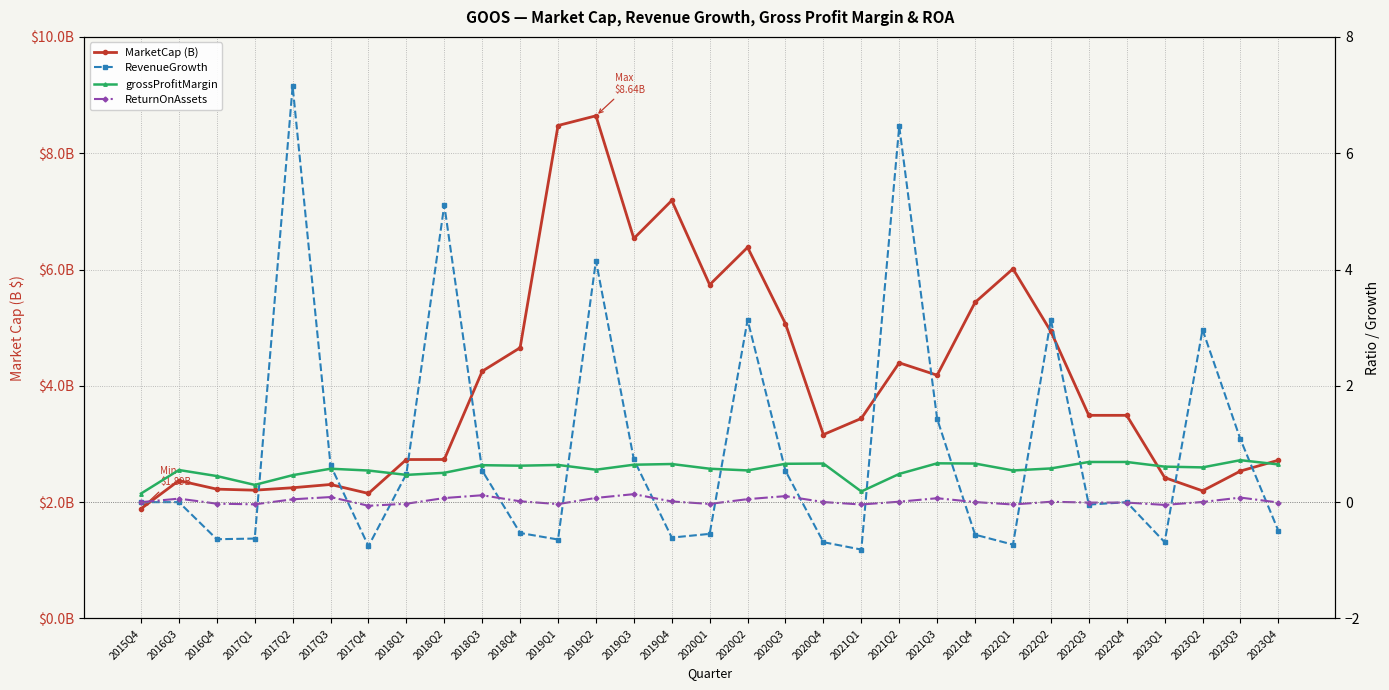

Which series has the widest spread of values?

RevenueGrowth